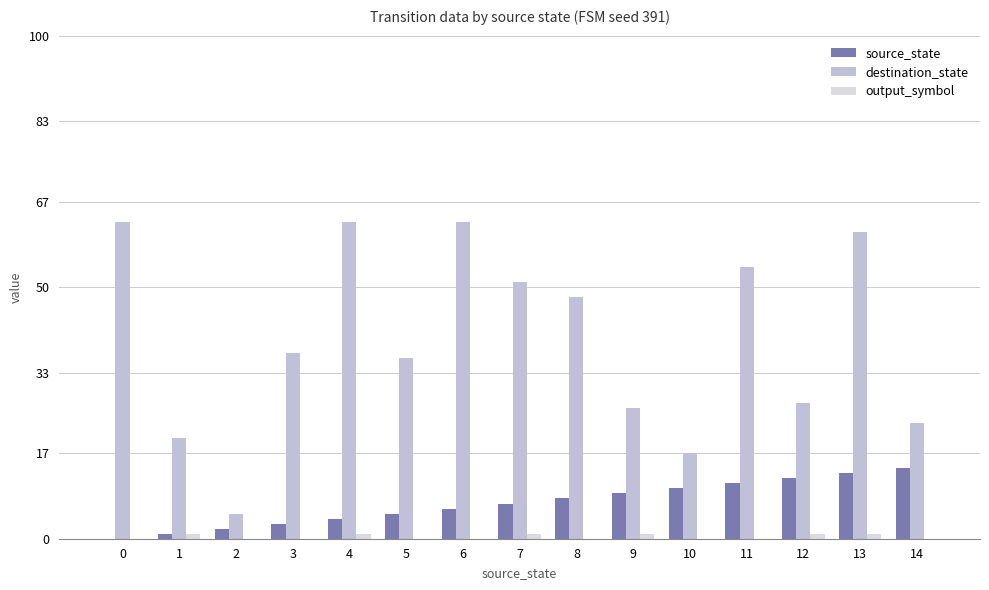

Does the chart contain stacked bars?

No